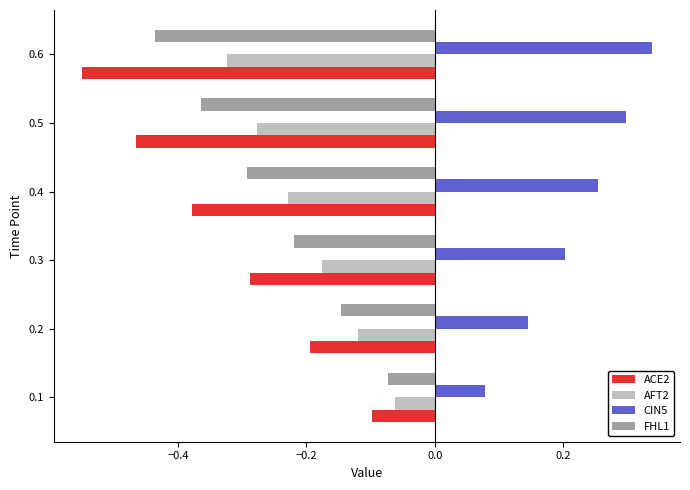

What are all the series names shown in the legend?

ACE2, AFT2, CIN5, FHL1